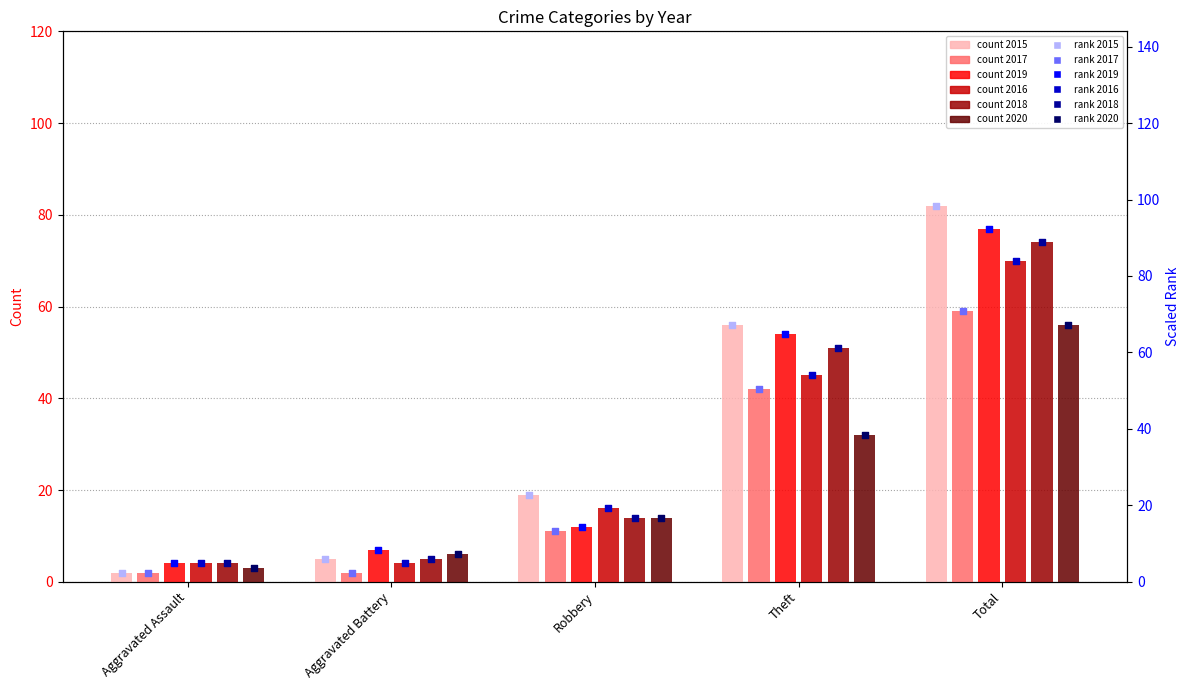

Which series has the widest spread of Y values?

2015 (rank)